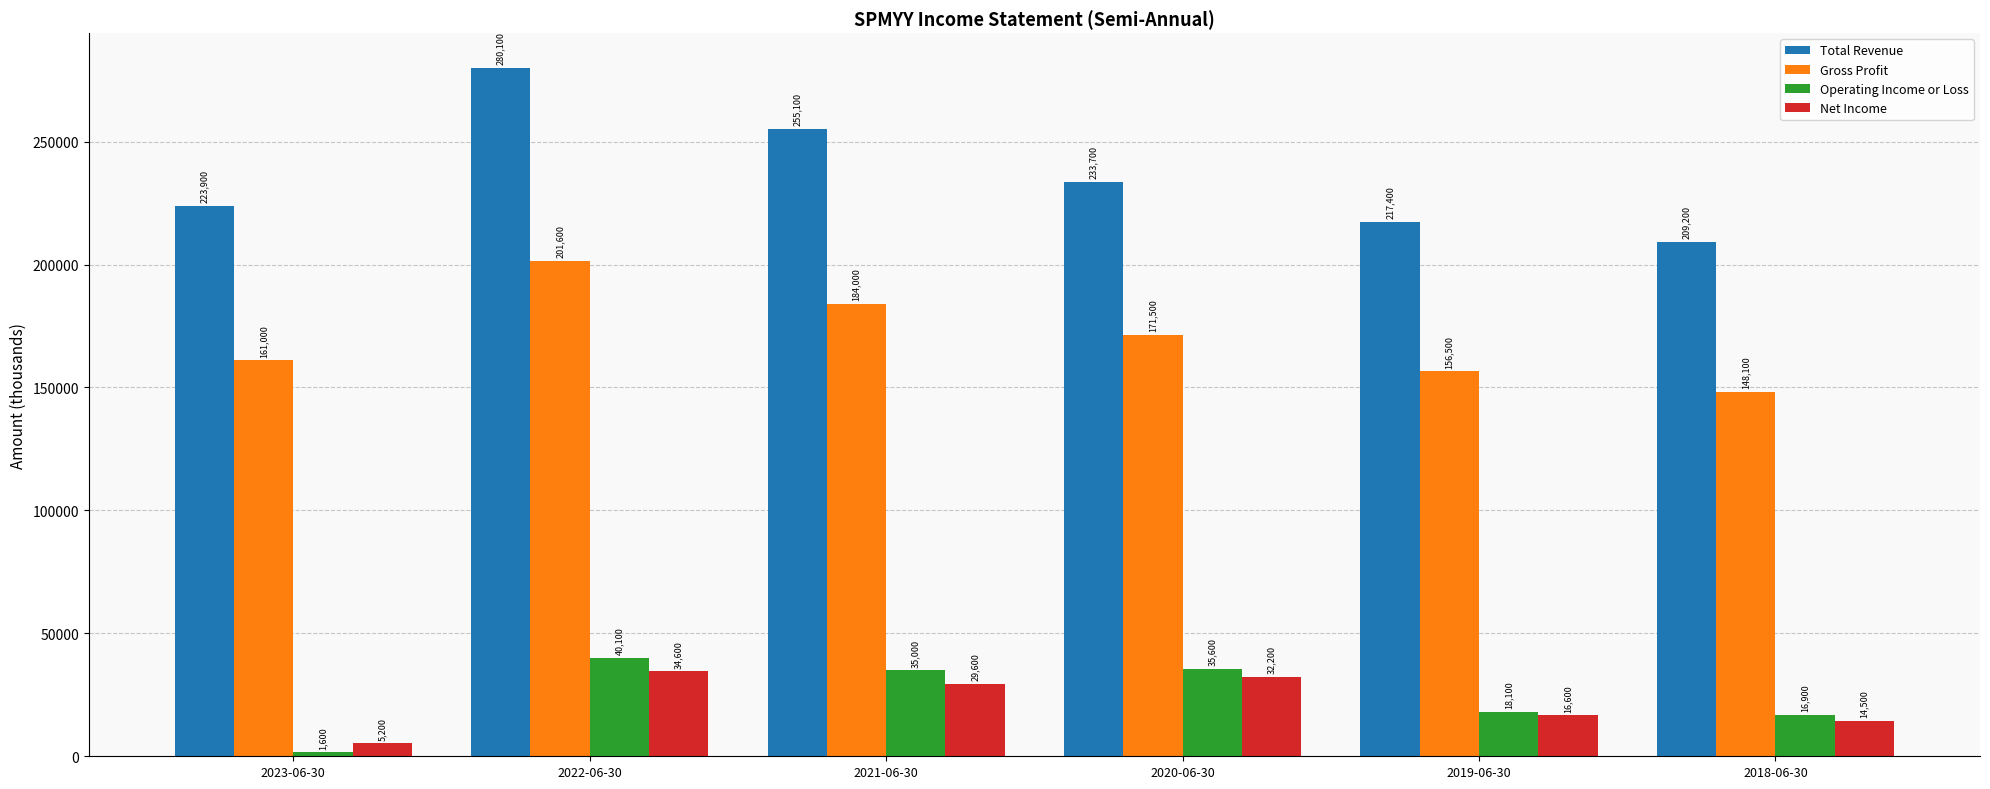

What is the difference between the maximum and minimum values in the Operating Income or Loss series?

38500